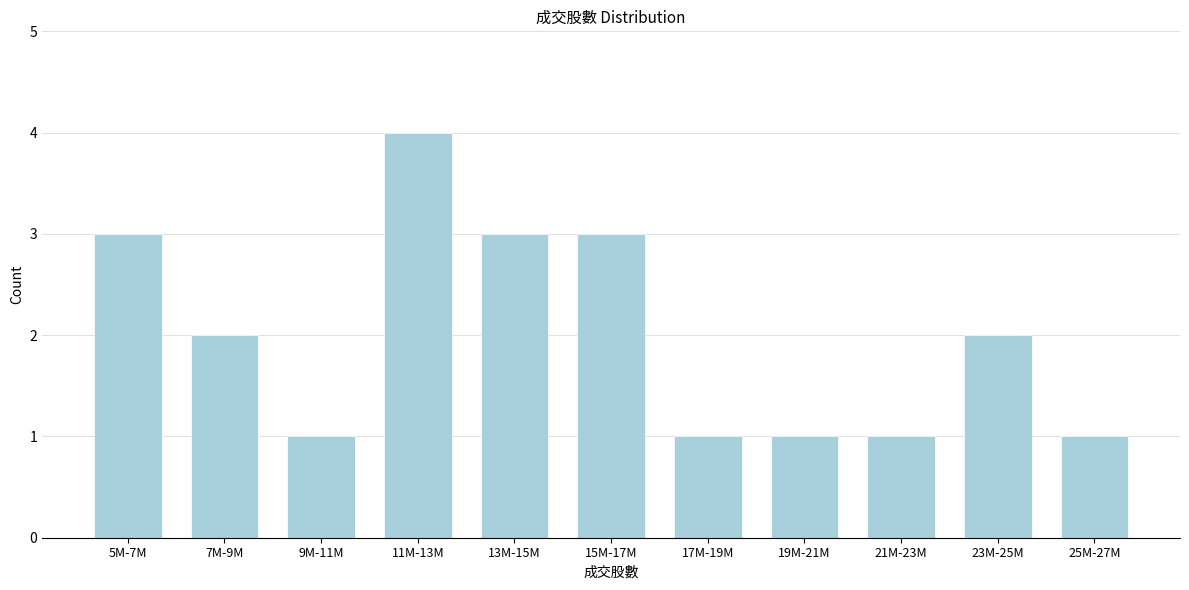

Reading right to left, list all the values displayed in this chart.

25M-27M=1	23M-25M=2	21M-23M=1	19M-21M=1	17M-19M=1	15M-17M=3	13M-15M=3	11M-13M=4	9M-11M=1	7M-9M=2	5M-7M=3